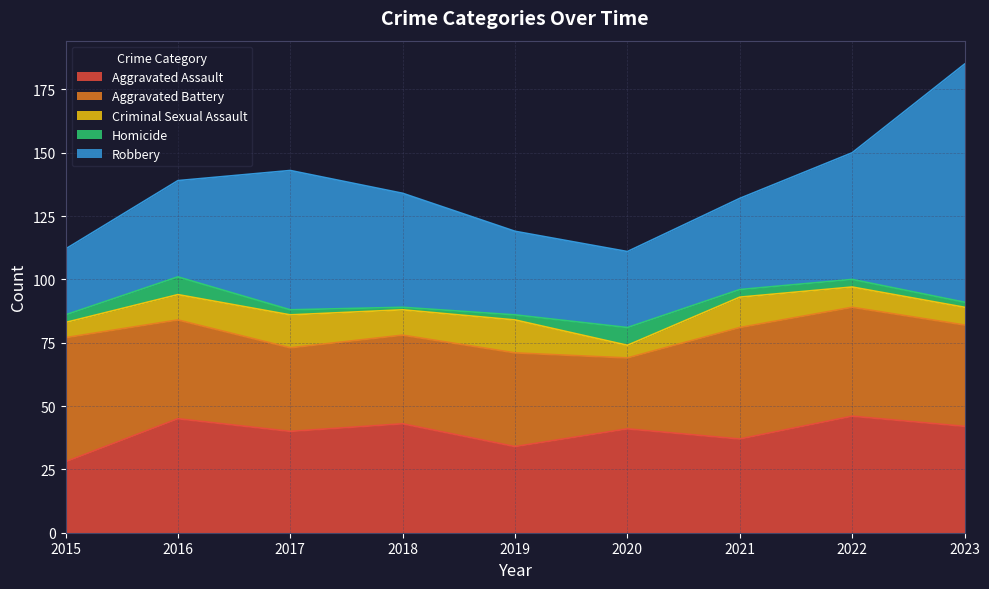

What are all the series names shown in the legend?

Aggravated Assault, Aggravated Battery, Criminal Sexual Assault, Homicide, Robbery